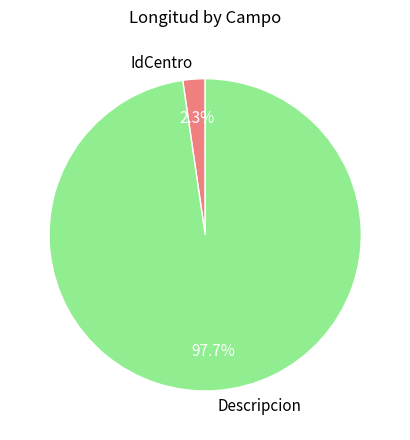

Does any single category account for the majority?

Yes